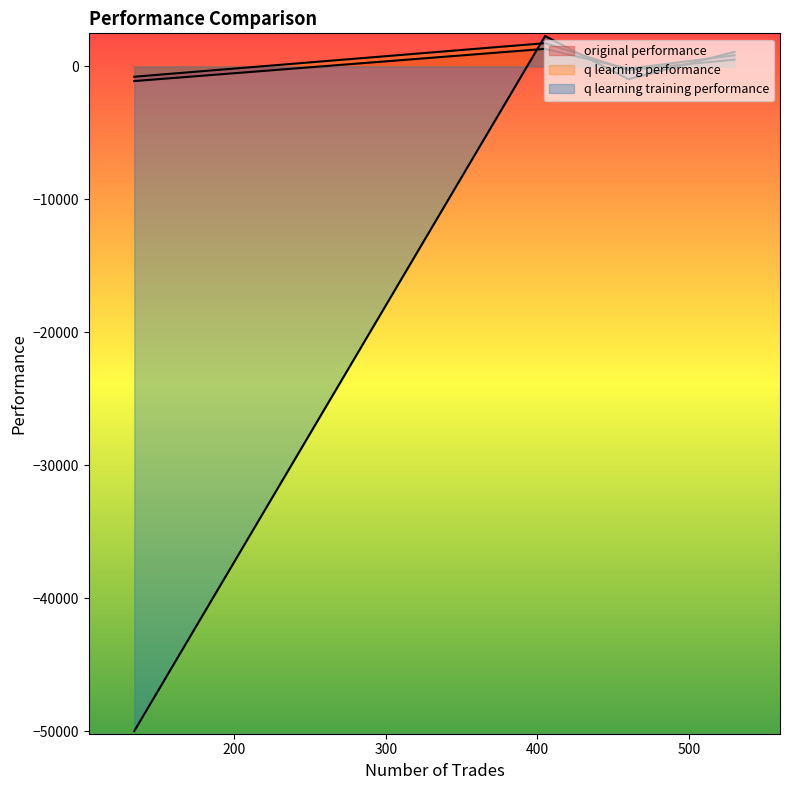

At which label does q learning performance reach its minimum?

134